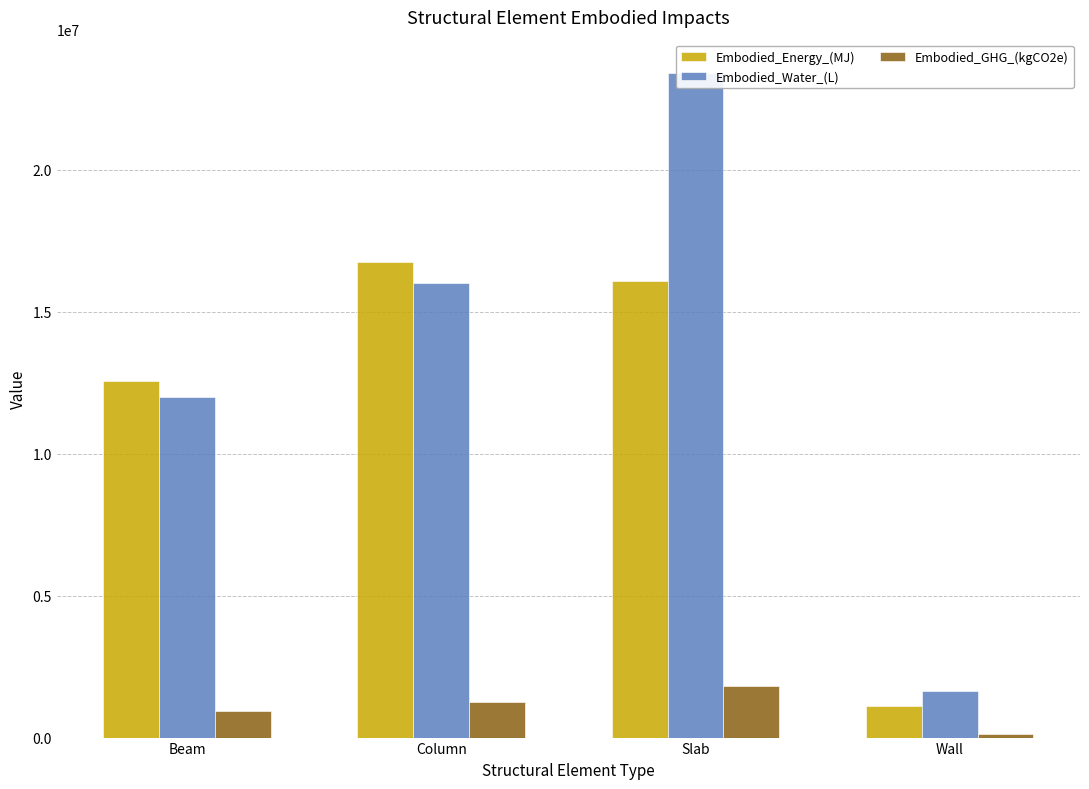

Which category has the highest value across all series?

Slab